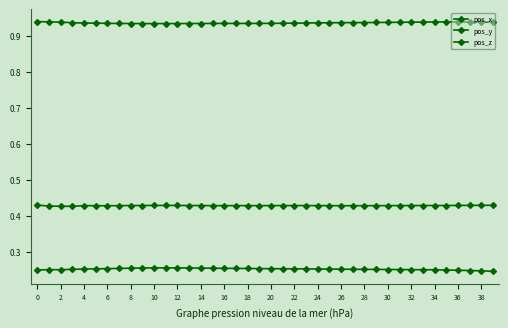

Reading right to left, what are all the values shown in this chart?

pos_x: 0.2	0.2	0.2	0.2	0.2	0.2	0.2	0.2	0.2	0.3	0.3	0.3	0.3	0.3	0.3	0.3	0.3	0.3	0.3	0.3	0.3	0.3	0.3	0.3	0.3	0.3	0.3	0.3	0.3	0.3	0.3	0.3	0.3	0.3	0.3	0.3	0.3	0.2	0.2	0.2
pos_y: 0.9	0.9	0.9	0.9	0.9	0.9	0.9	0.9	0.9	0.9	0.9	0.9	0.9	0.9	0.9	0.9	0.9	0.9	0.9	0.9	0.9	0.9	0.9	0.9	0.9	0.9	0.9	0.9	0.9	0.9	0.9	0.9	0.9	0.9	0.9	0.9	0.9	0.9	0.9	0.9
pos_z: 0.4	0.4	0.4	0.4	0.4	0.4	0.4	0.4	0.4	0.4	0.4	0.4	0.4	0.4	0.4	0.4	0.4	0.4	0.4	0.4	0.4	0.4	0.4	0.4	0.4	0.4	0.4	0.4	0.4	0.4	0.4	0.4	0.4	0.4	0.4	0.4	0.4	0.4	0.4	0.4